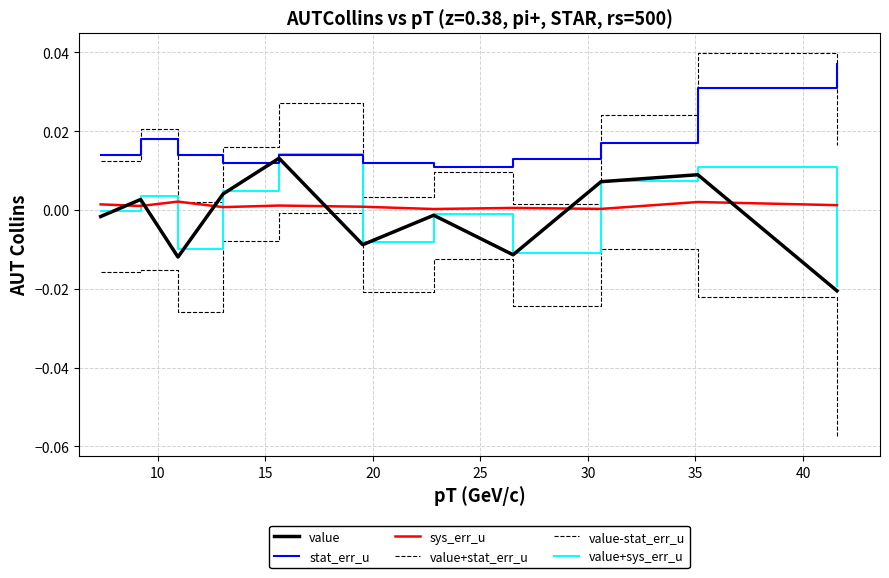

What is the label of the 5th point from the right?

35